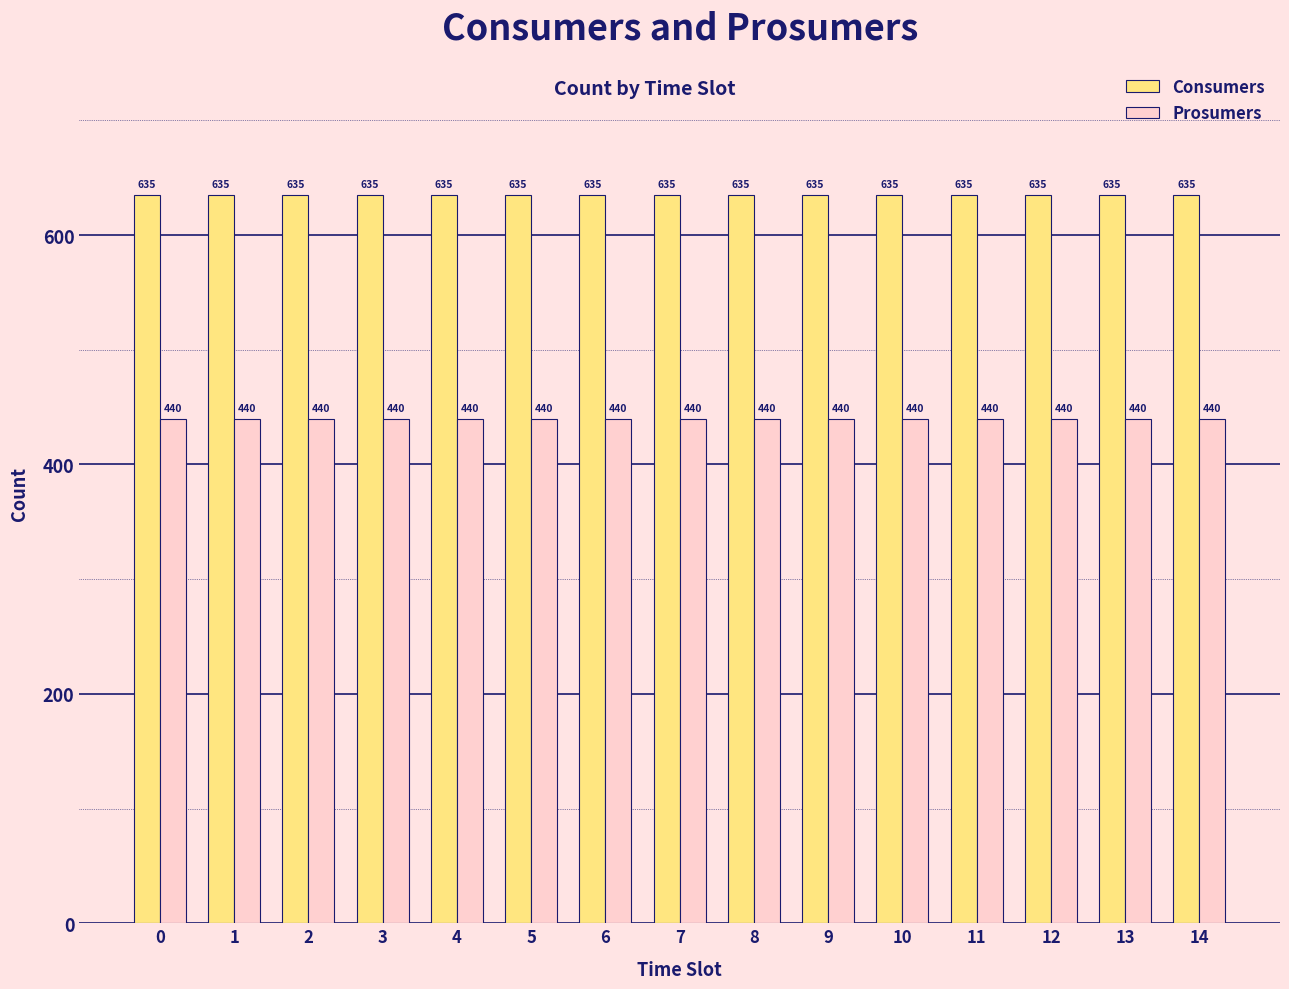

The value of Consumers at 13 is 635. True or false?

True